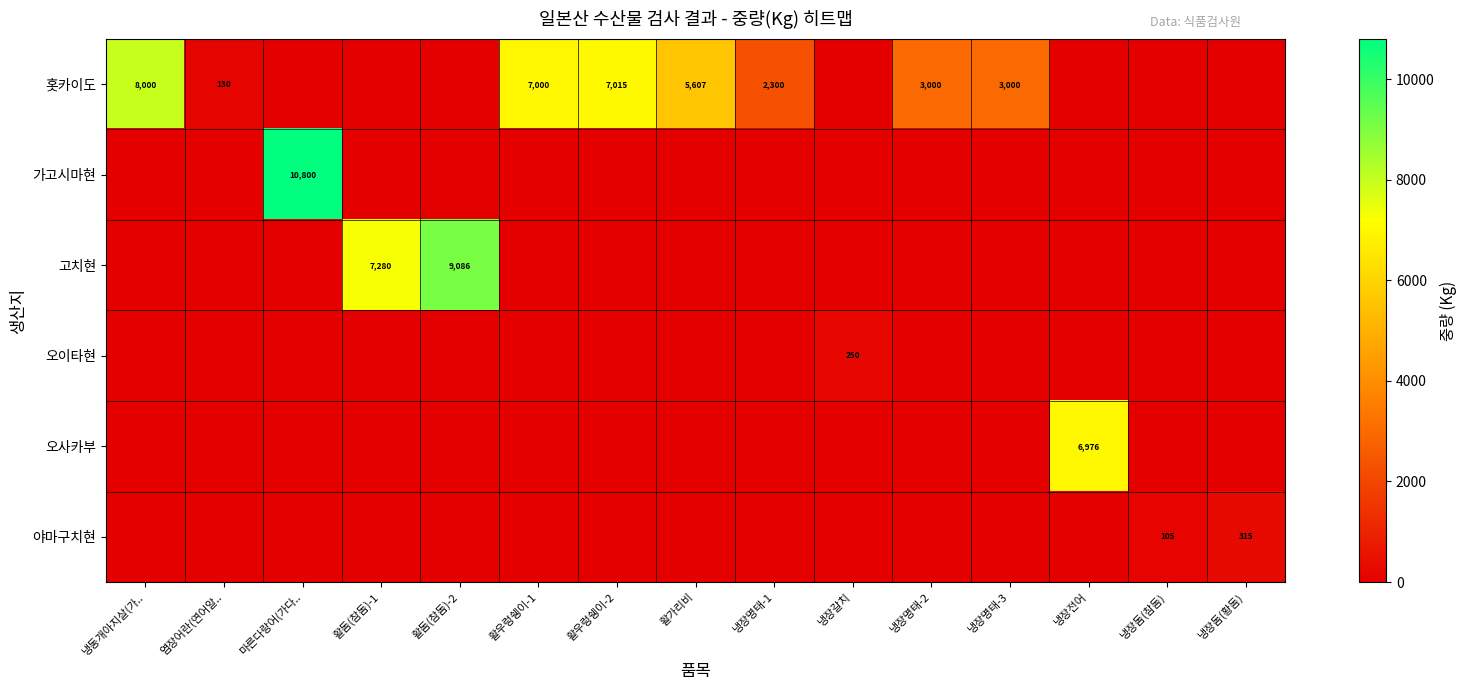

At which category is the sum across all series the highest?

마른다랑어(가다..